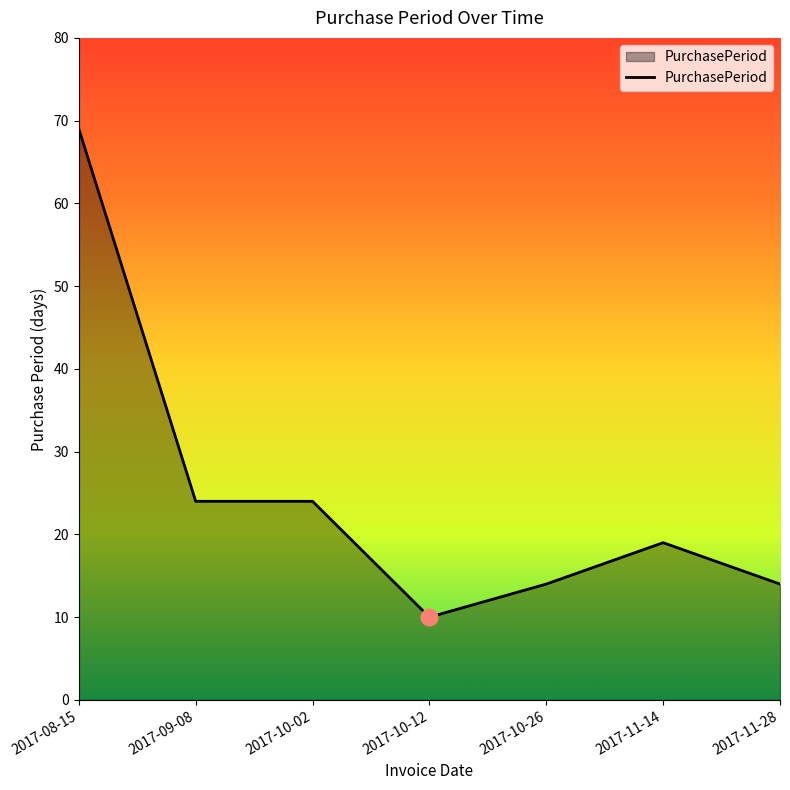

What is the change in value from 2017-10-02 to 2017-10-12?

-14